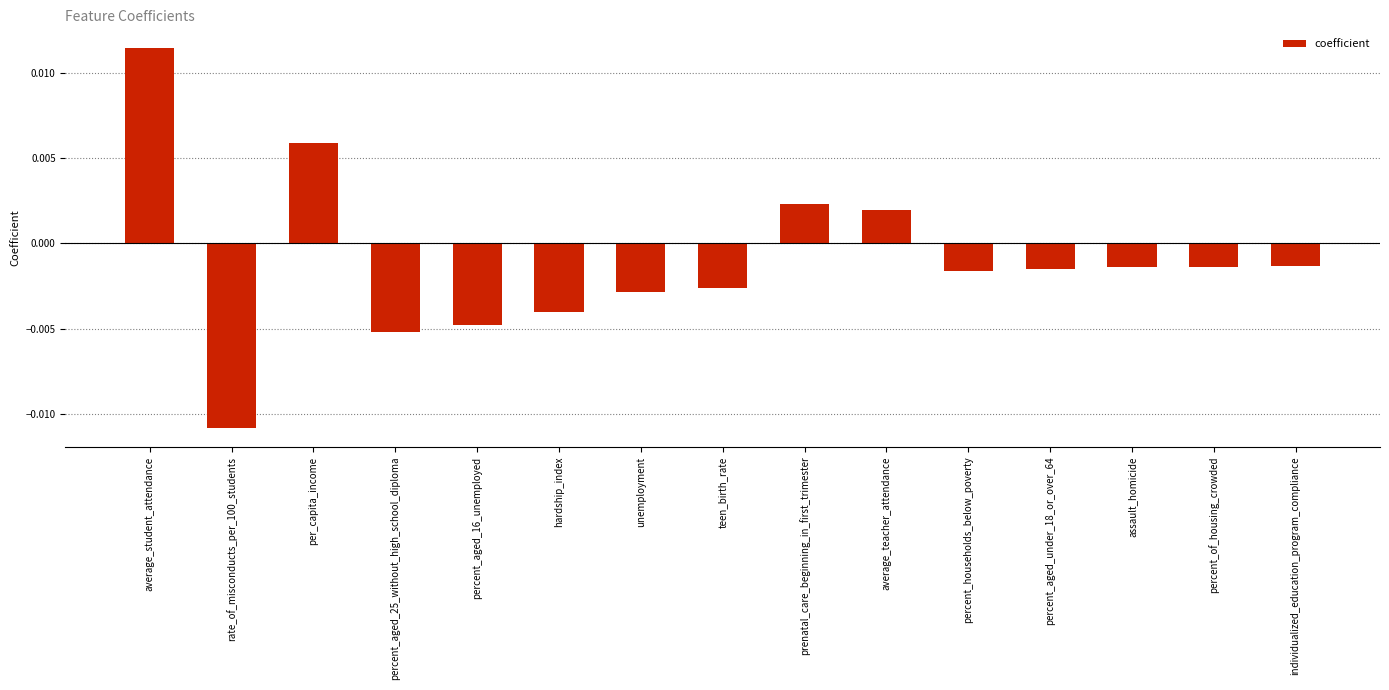

What is the label of the 5th bar from the right?

percent_households_below_poverty